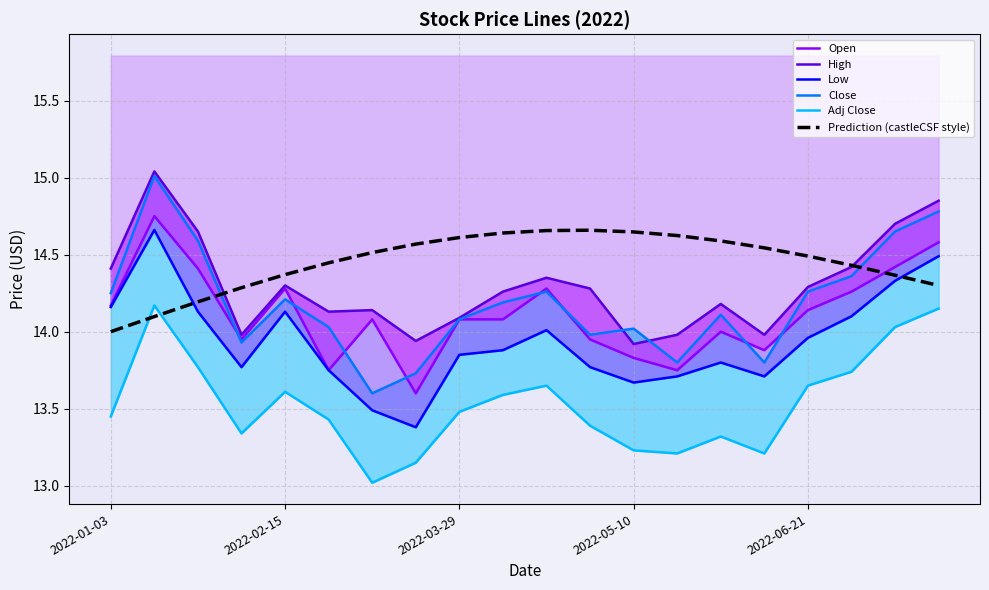

What is the value of the Low point at the 20th from the left?

14.5